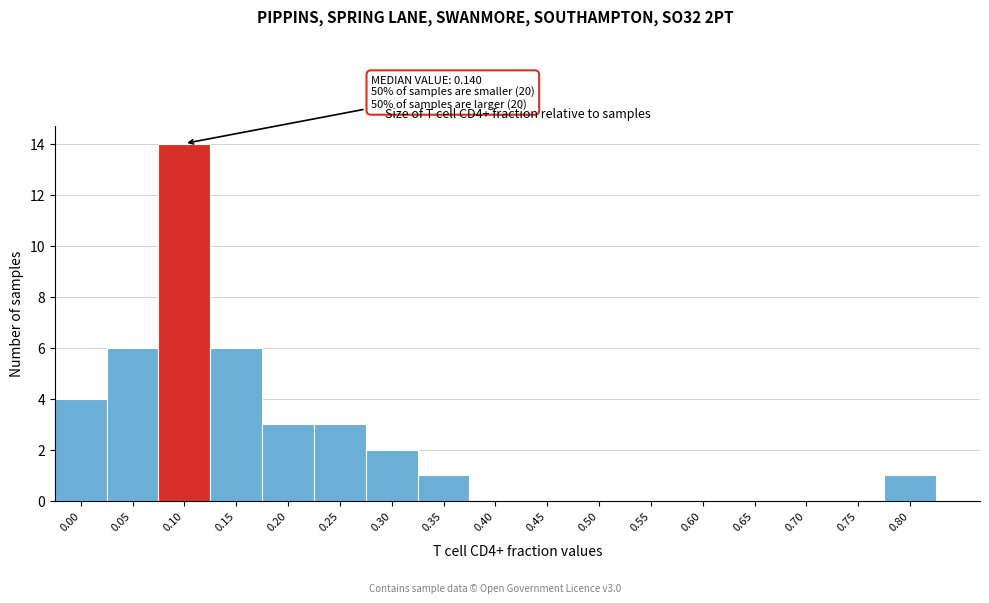

Reading left to right, list all the values displayed in this chart.

0.00=4	0.05=6	0.10=14	0.15=6	0.20=3	0.25=3	0.30=2	0.35=1	0.40=0	0.45=0	0.50=0	0.55=0	0.60=0	0.65=0	0.70=0	0.75=0	0.80=1